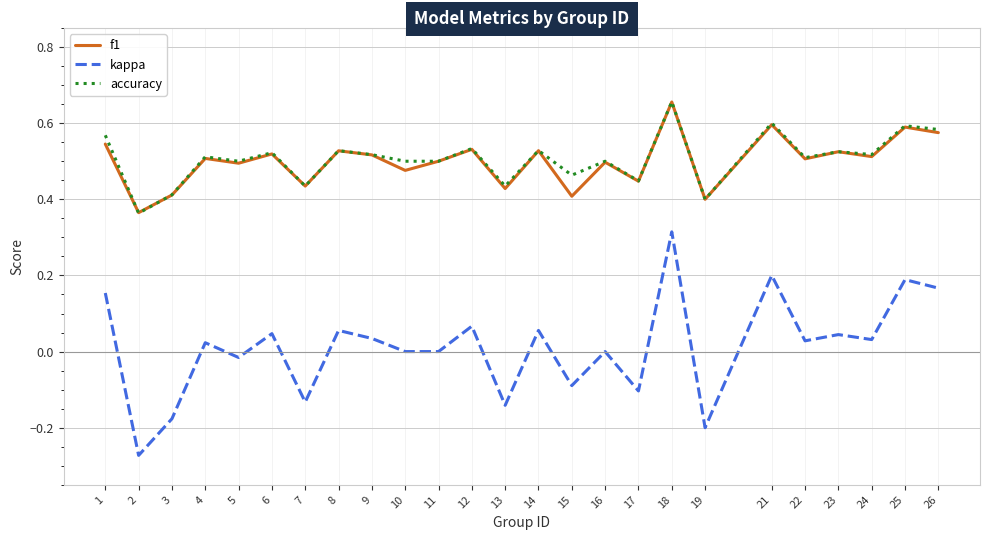

The value of kappa at 6 is 0.0. True or false?

True